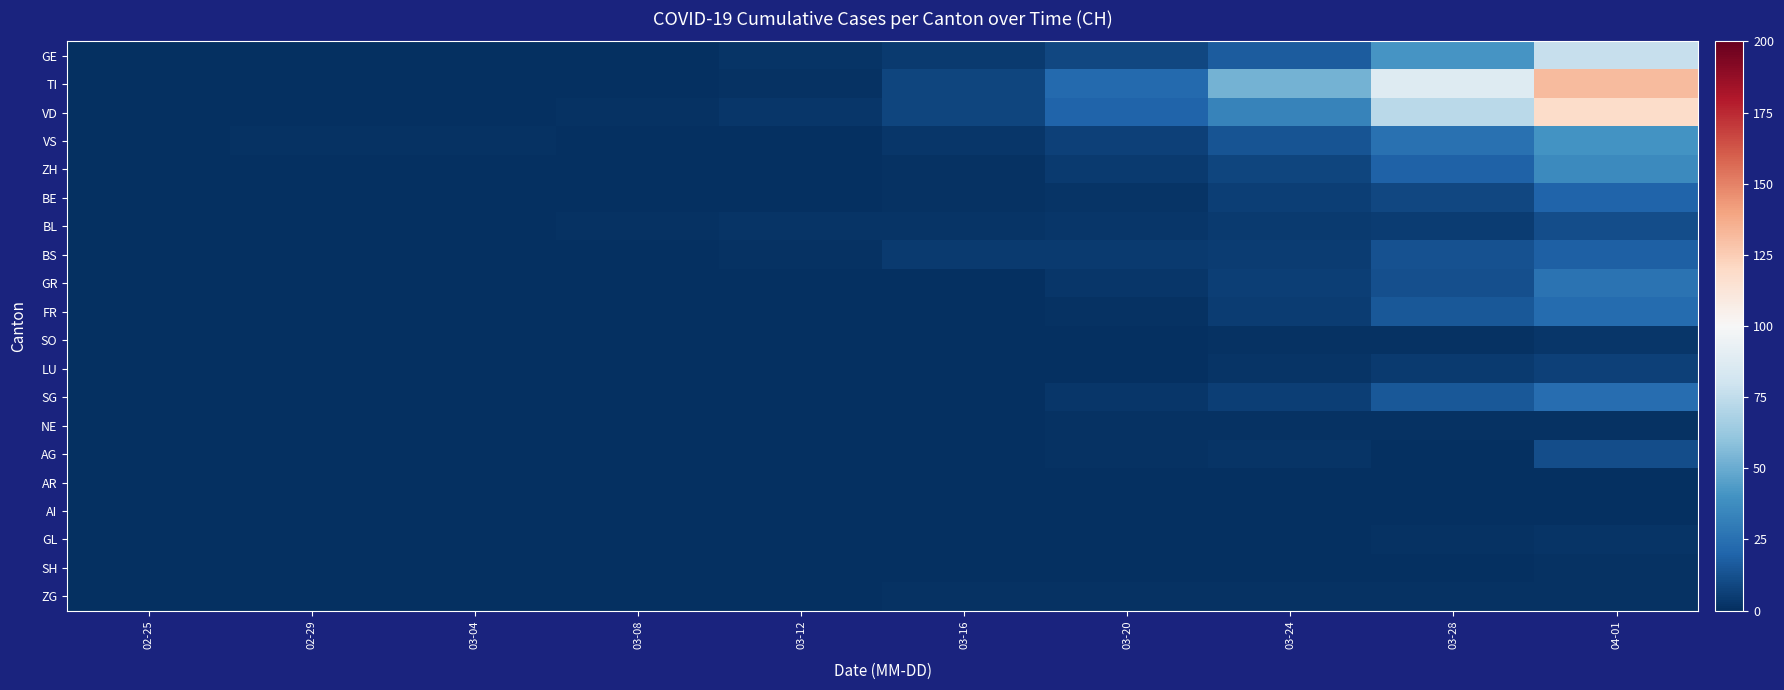

What is the greatest value displayed?

132